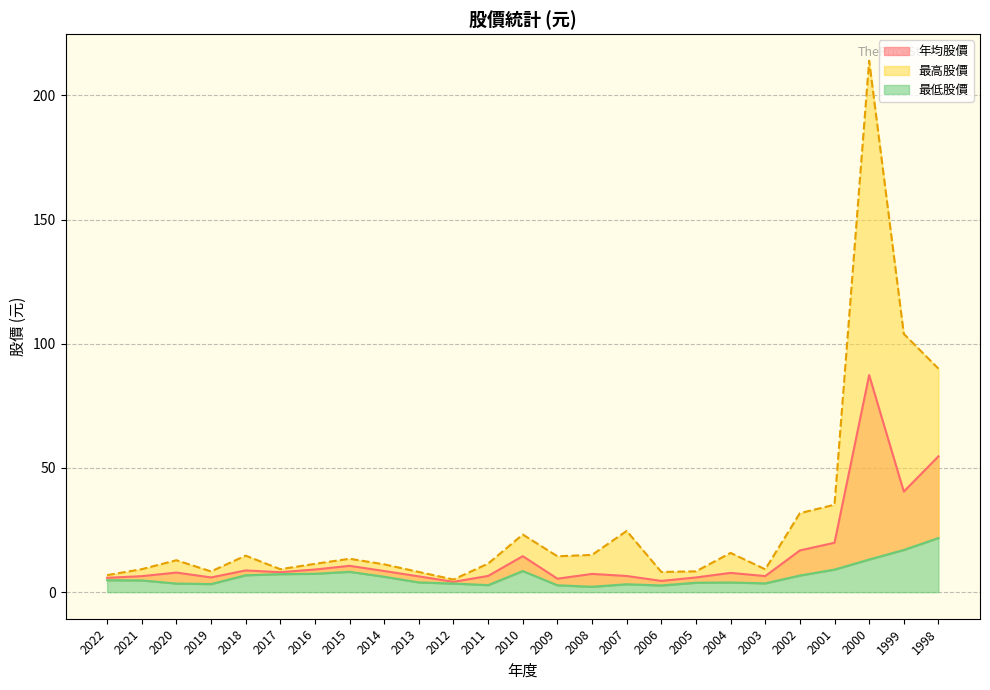

What is the value of the 最低股價 point at the 17th from the left?

2.7